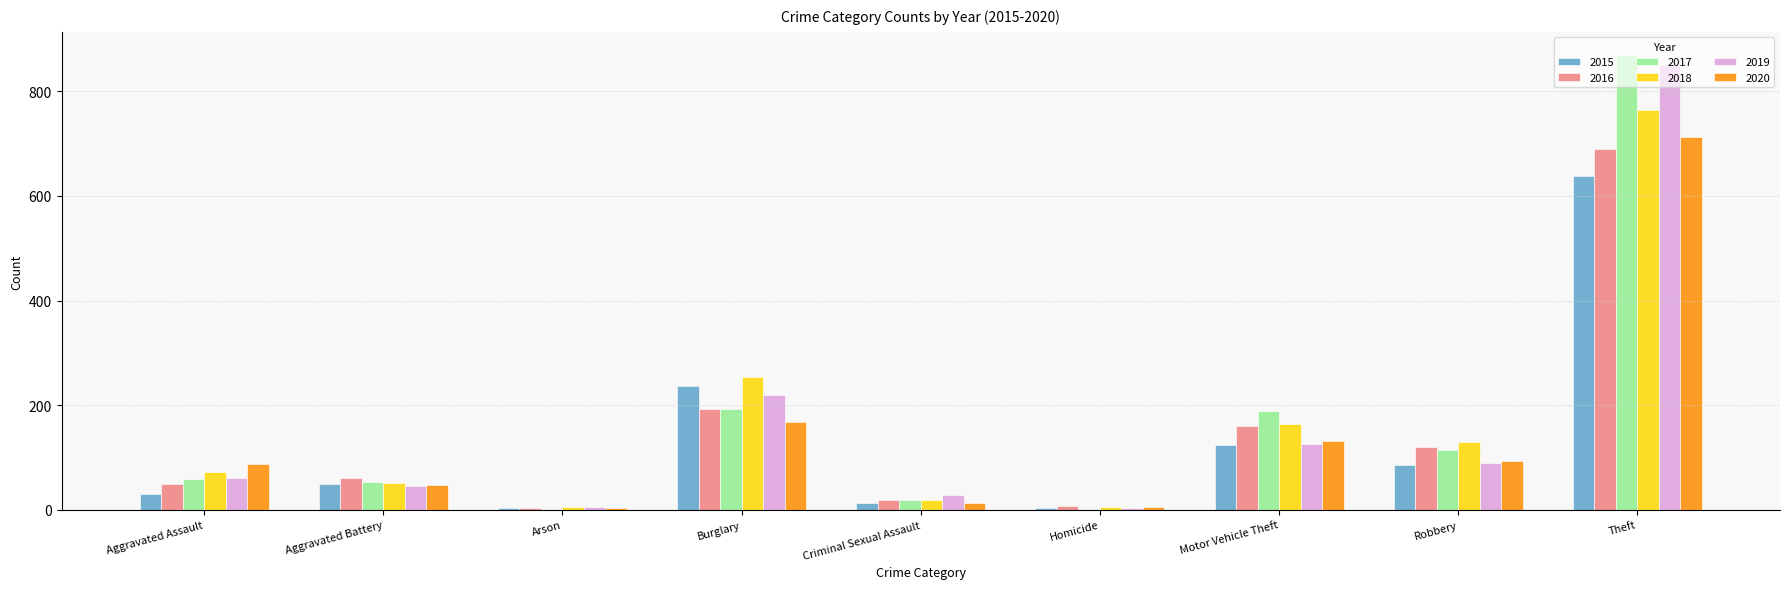

At which category is the sum across all series the highest?

Theft